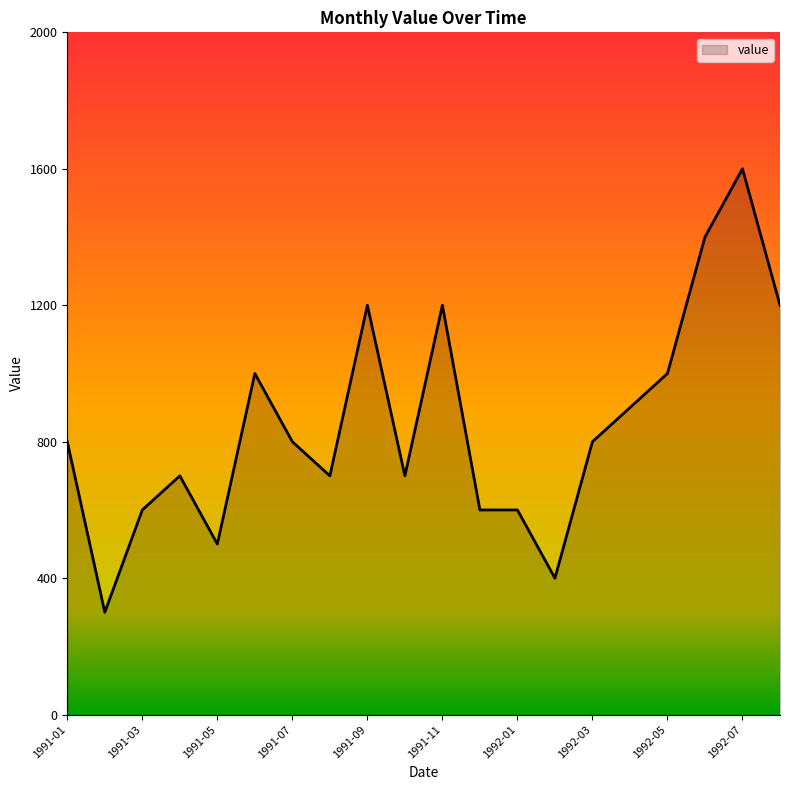

How many lines are shown in the chart?

1